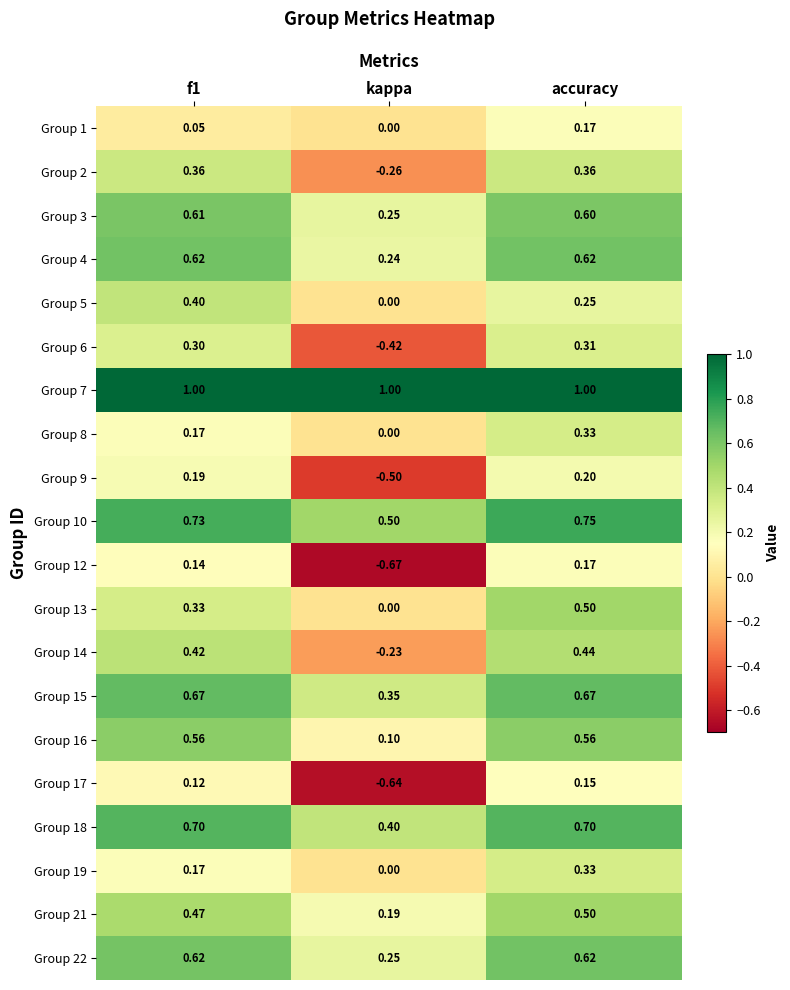

Is the value of Group 15 at f1 greater than the value of Group 17 at accuracy?

Yes